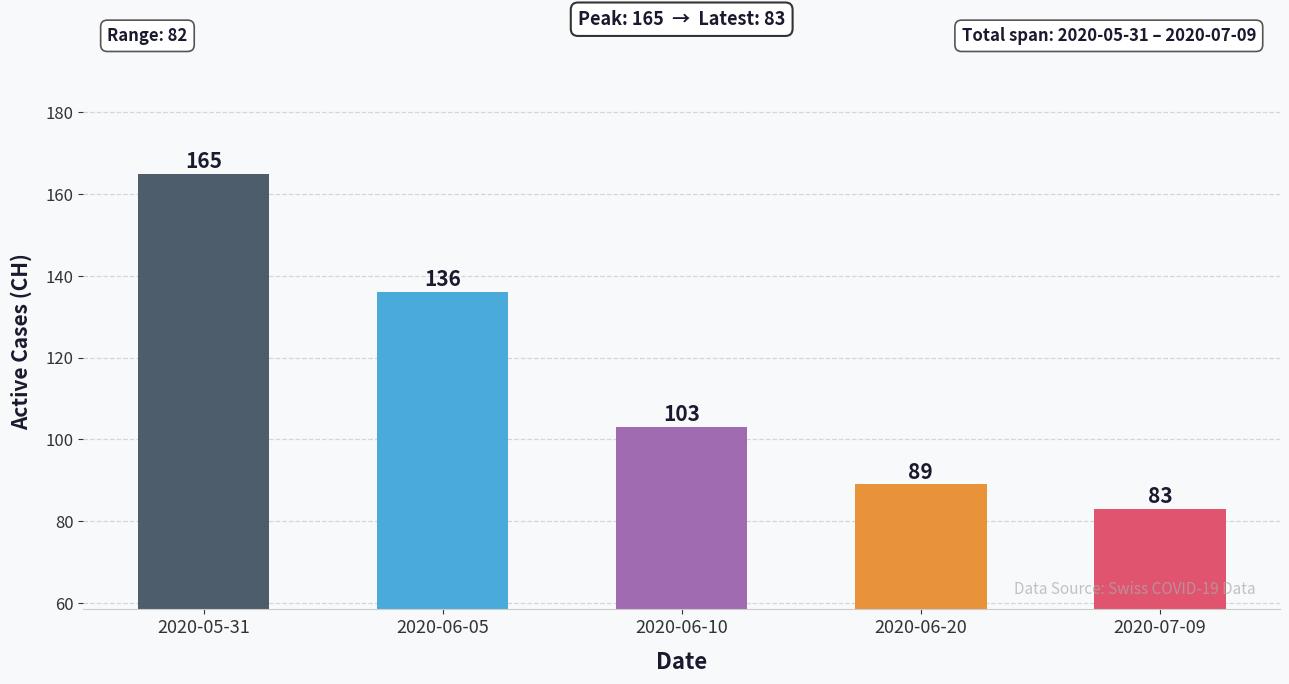

Reading left to right, transcribe all the data shown in this chart.

165	136	103	89	83